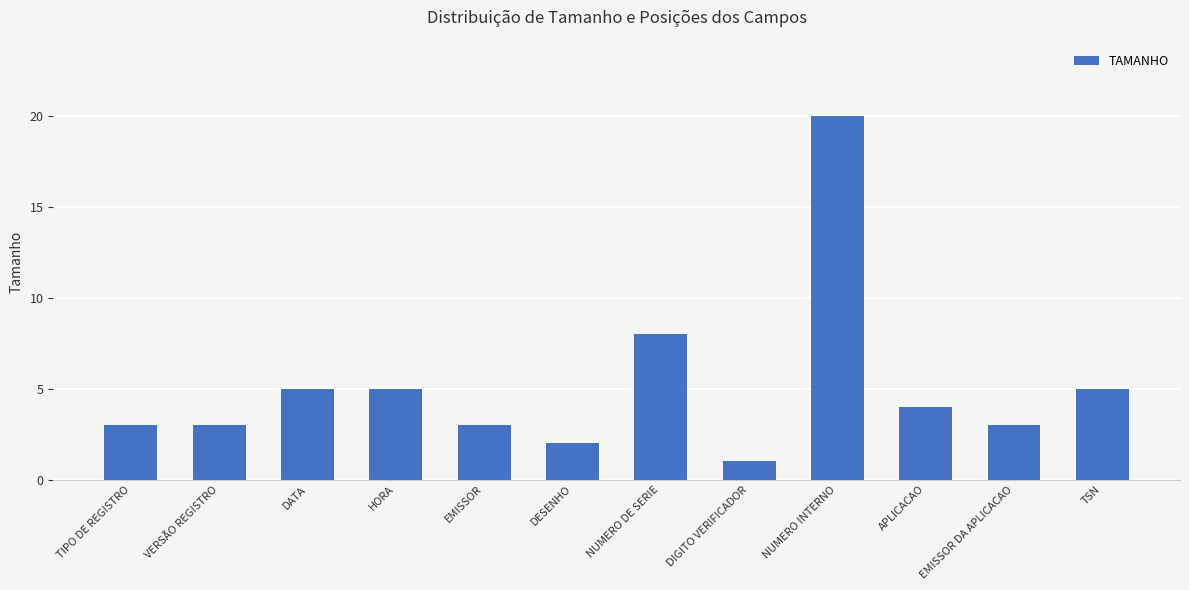

Between NUMERO DE SERIE and DESENHO, which is larger?

NUMERO DE SERIE